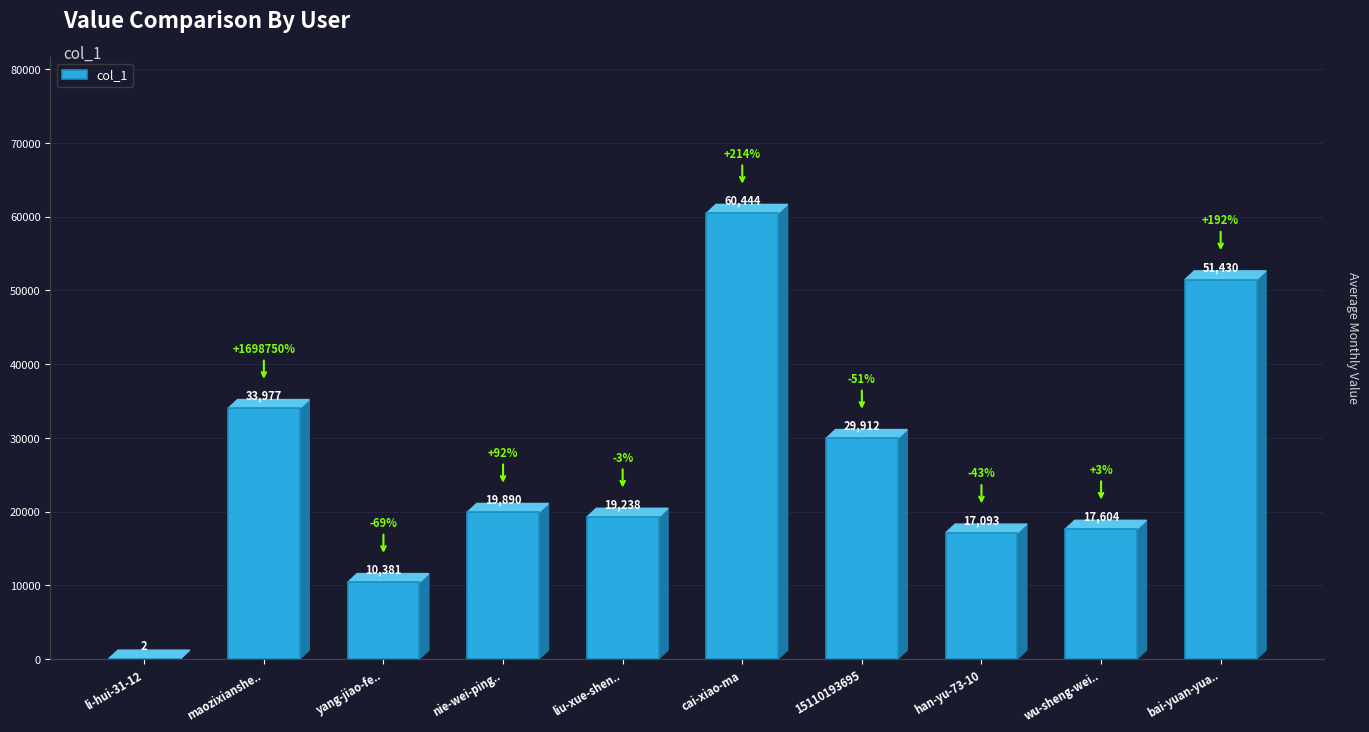

Is it true that the value at bai-yuan-yua.. is 71221?

False